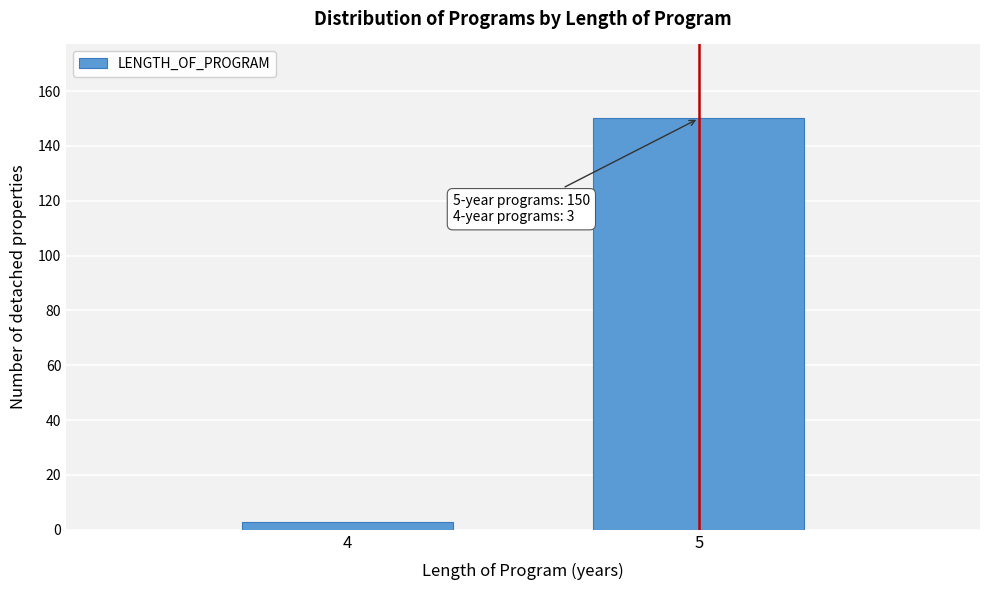

Reading left to right, transcribe all the data shown in this chart.

3	150